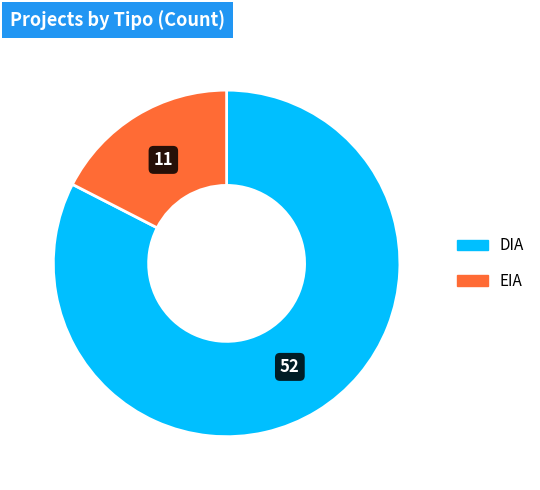

Which slice represents more than half of the pie?

DIA